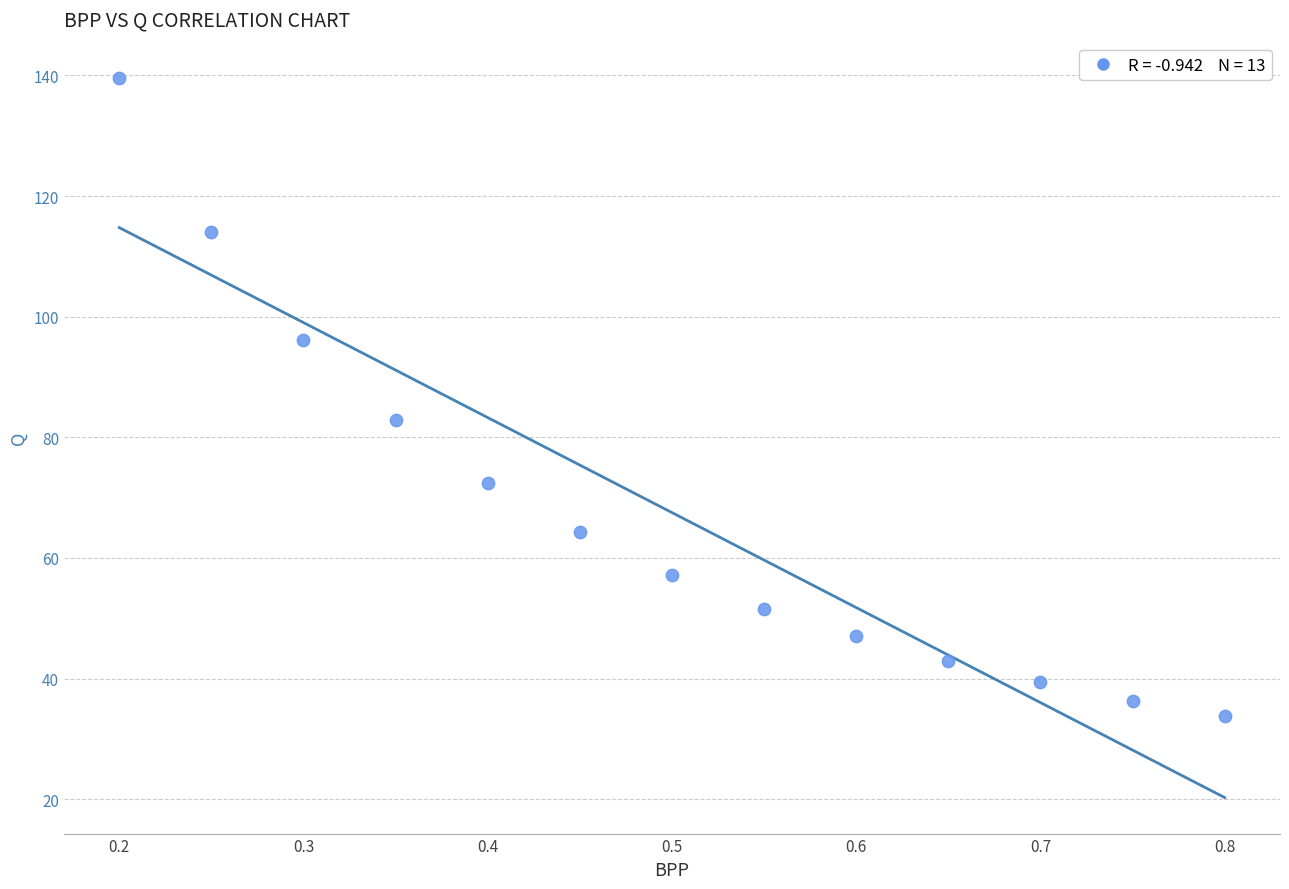

What Y value in the scatter plot is closest to 86?

82.9